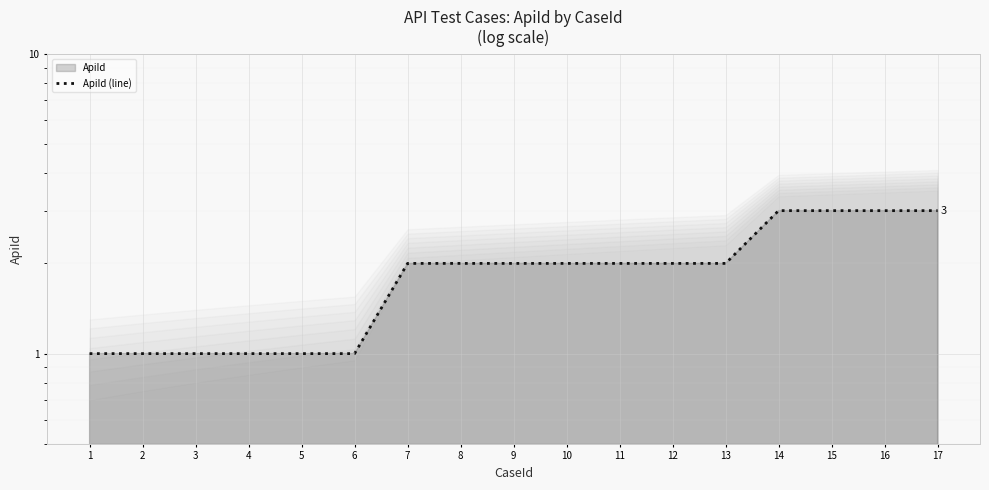

At which label is the value closest to 2?

7